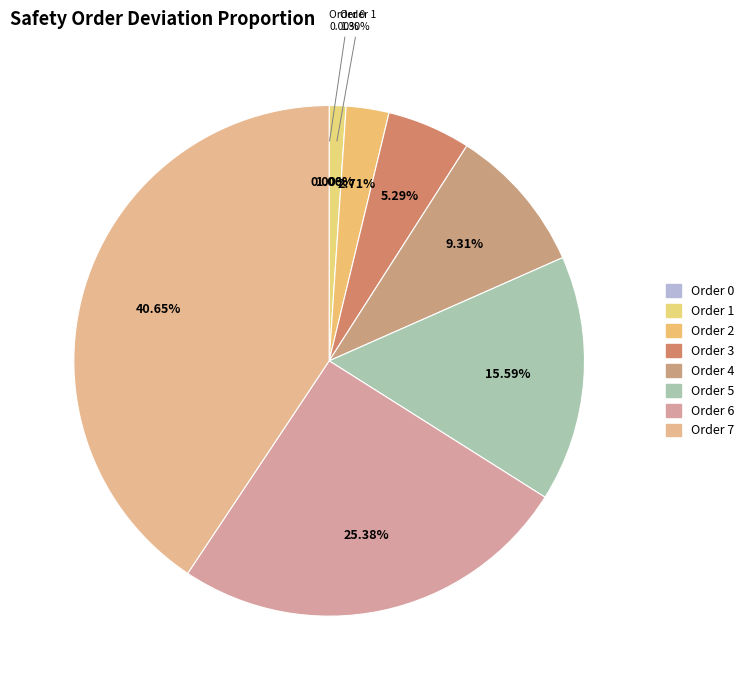

Is Order 6 the majority of the pie?

No